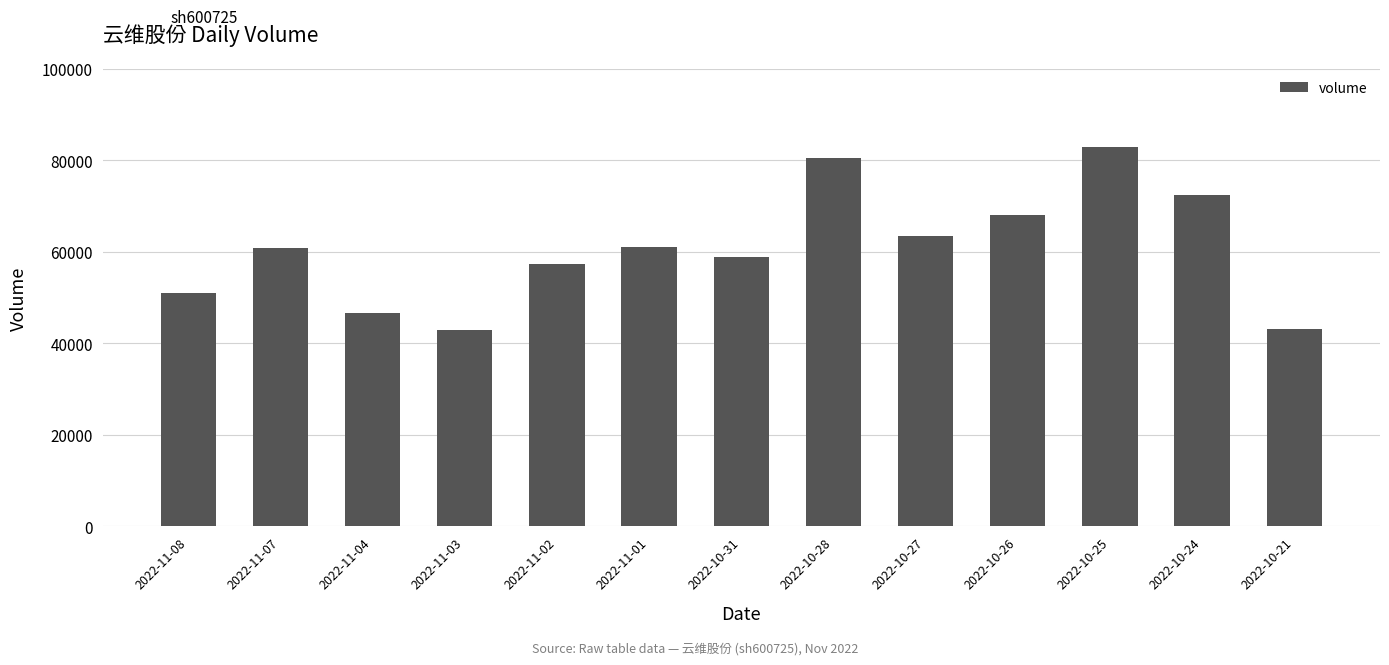

What is the label of the 9th bar from the right?

2022-11-02